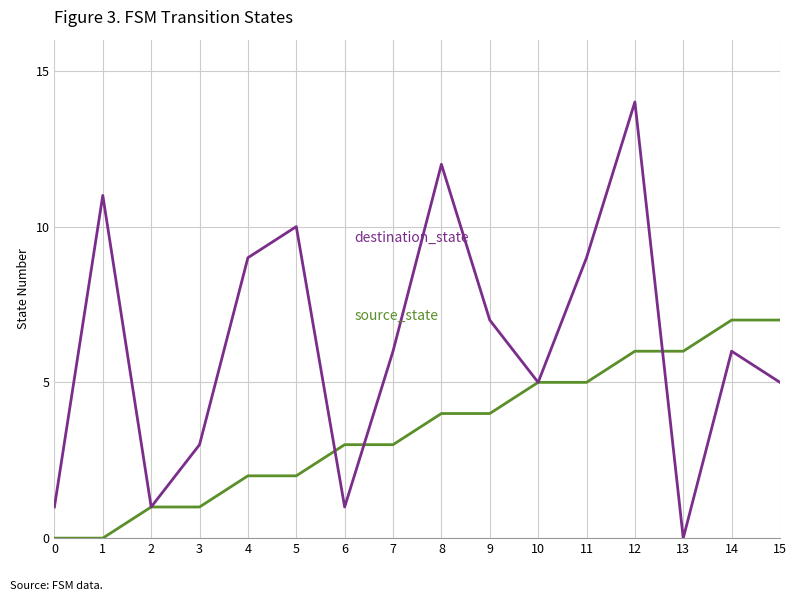

Which label corresponds to the largest value in the chart?

12